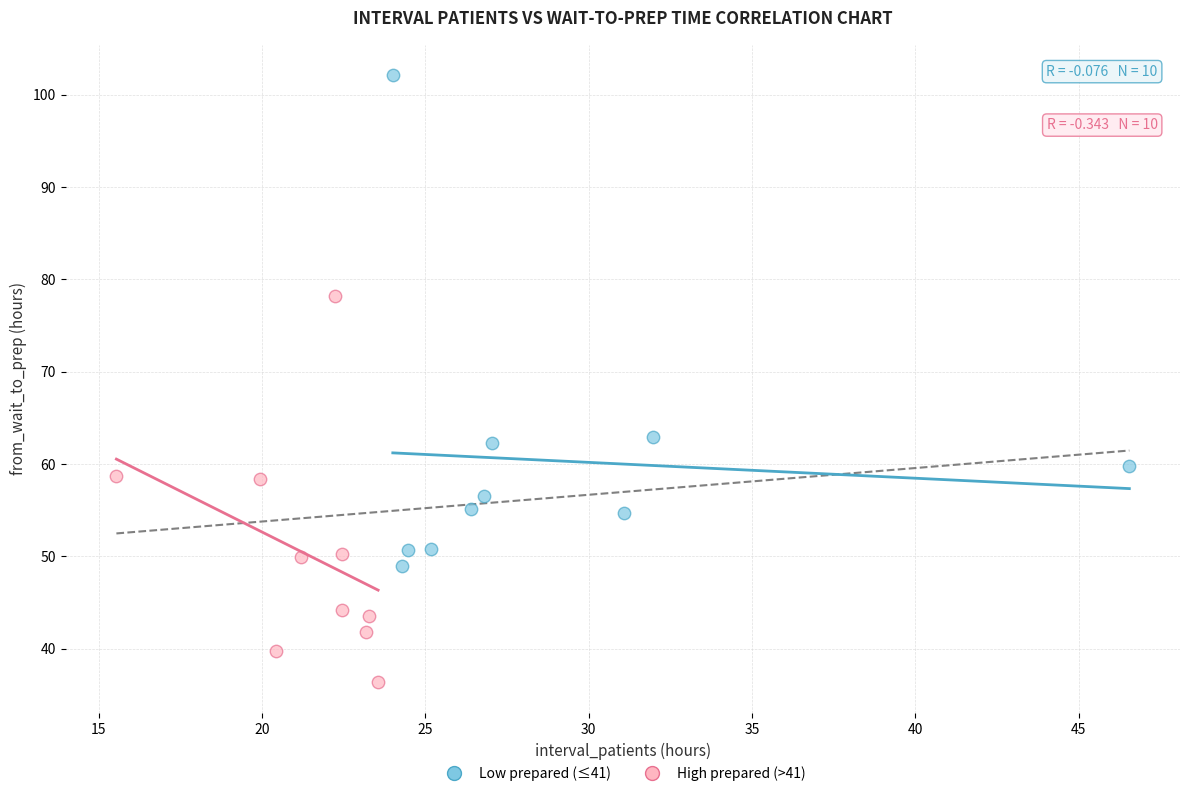

Which series contains the highest Y value?

Low prepared (≤41)